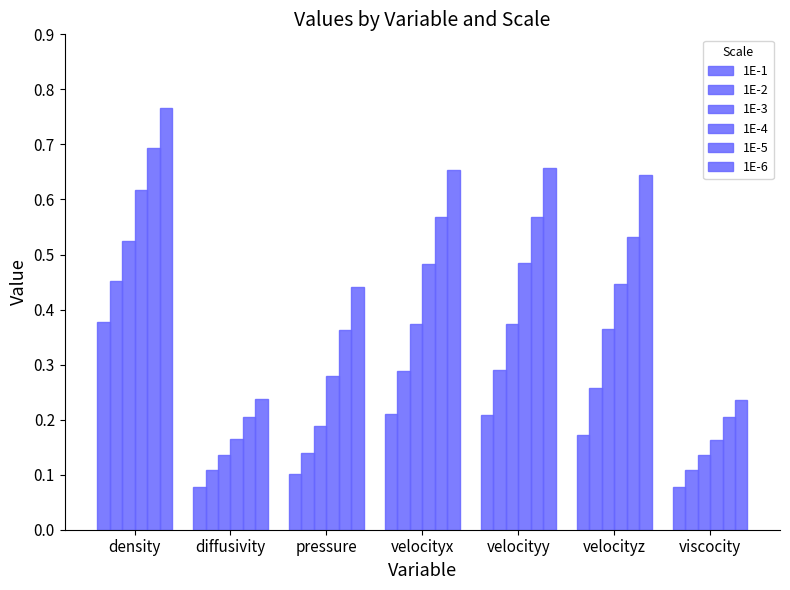

How many 1E-3 values are between 0 and 1?

7